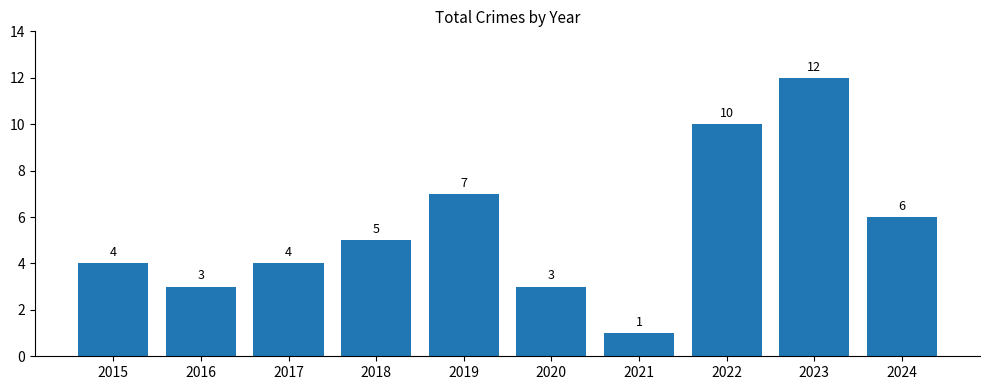

What is the change in value from 2021 to 2022?

+9